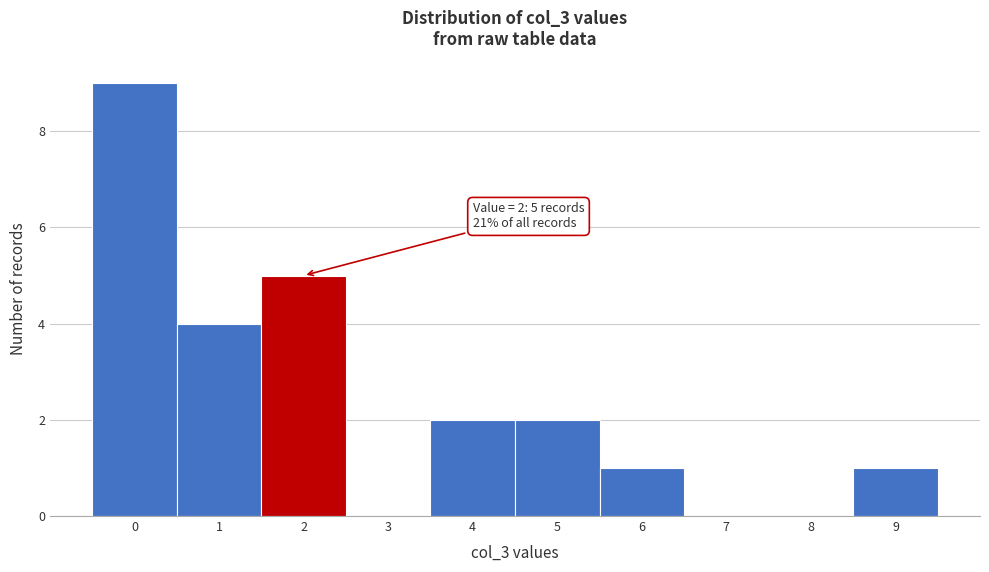

Which range on the x-axis has the tallest bar?

-0.5 to 0.5